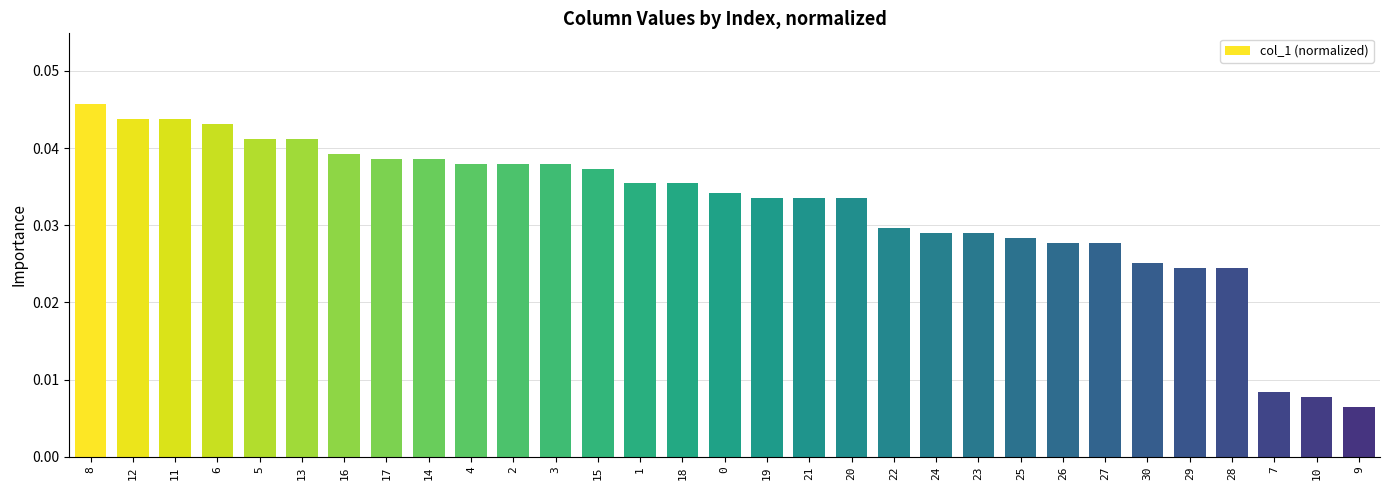

The chart shows a value of 0.1 at 13. True or false?

False